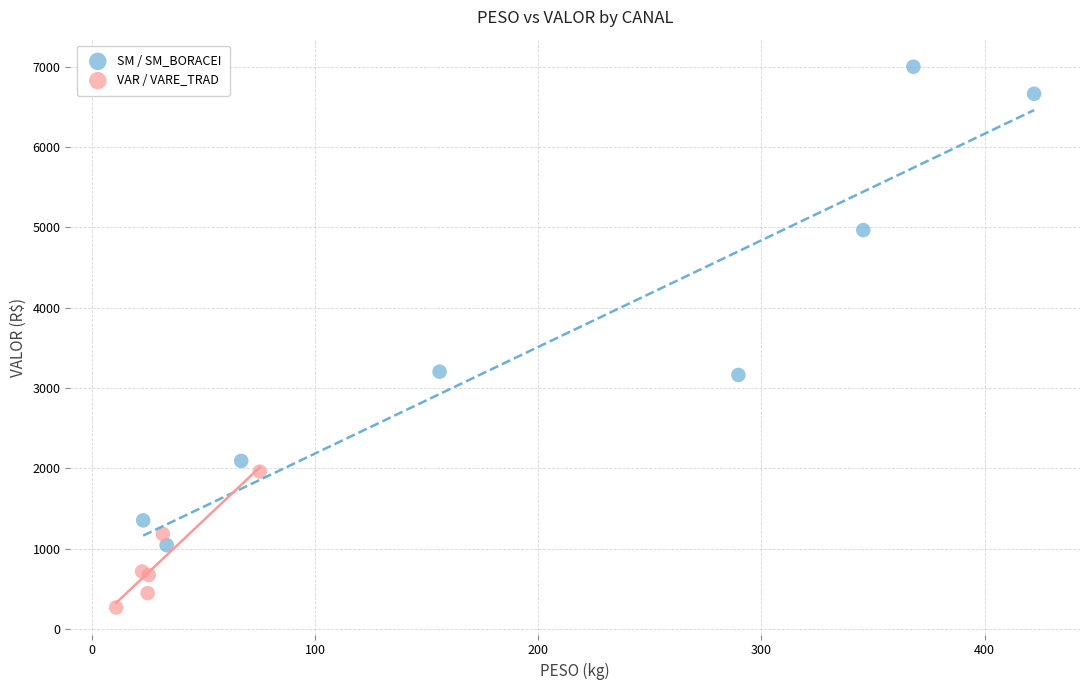

Which series reaches the minimum Y coordinate?

VAR / VARE_TRAD